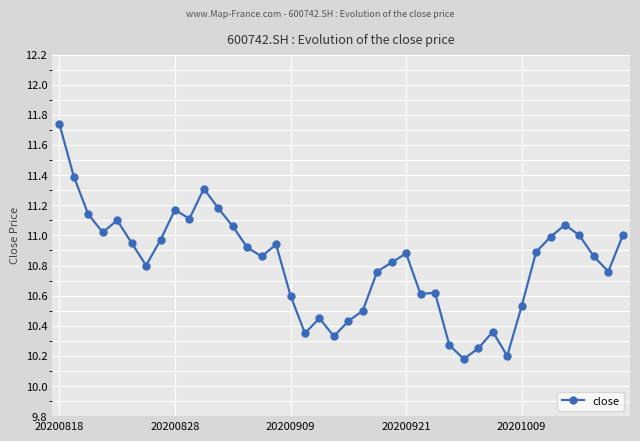

Does the chart have visible grid lines?

Yes